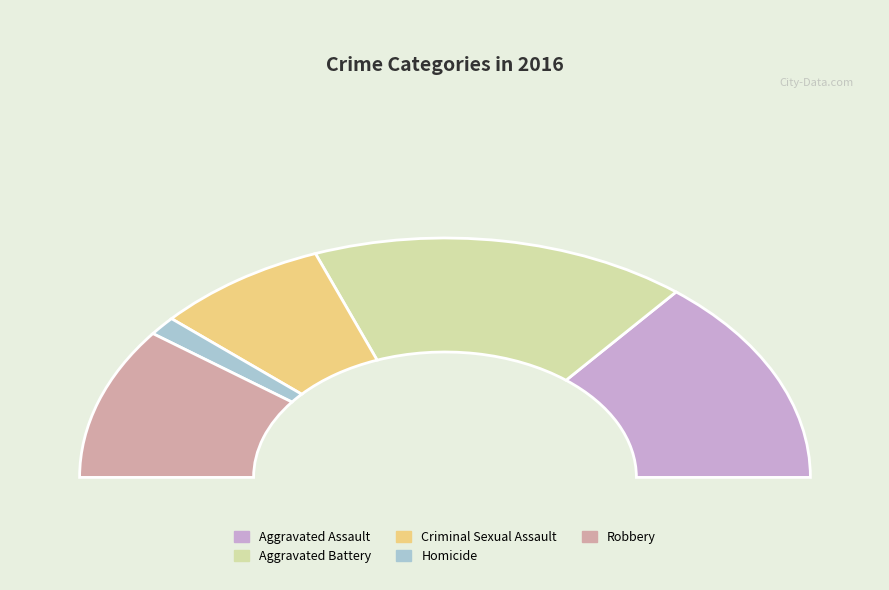

Which has a higher value, Robbery or Homicide?

Robbery